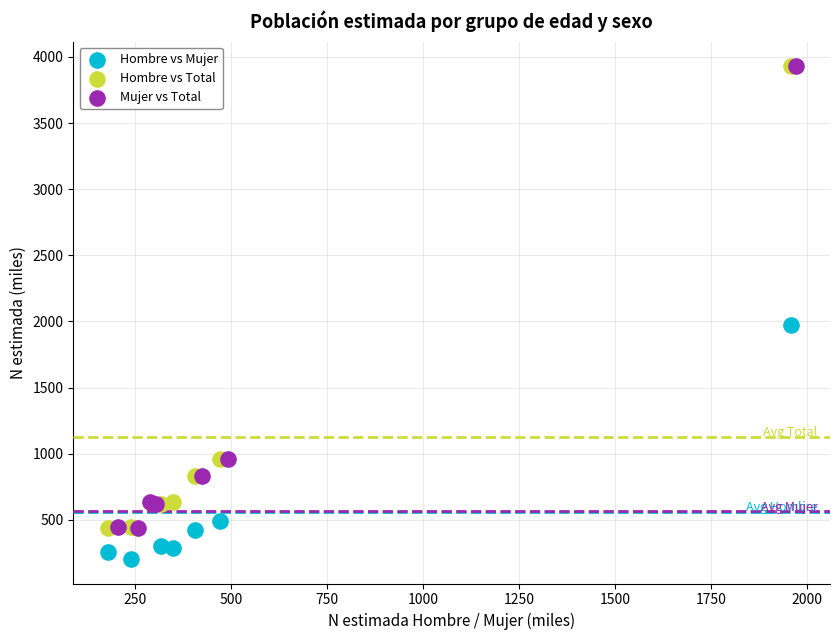

Which series contains the lowest Y value?

Hombre vs Mujer